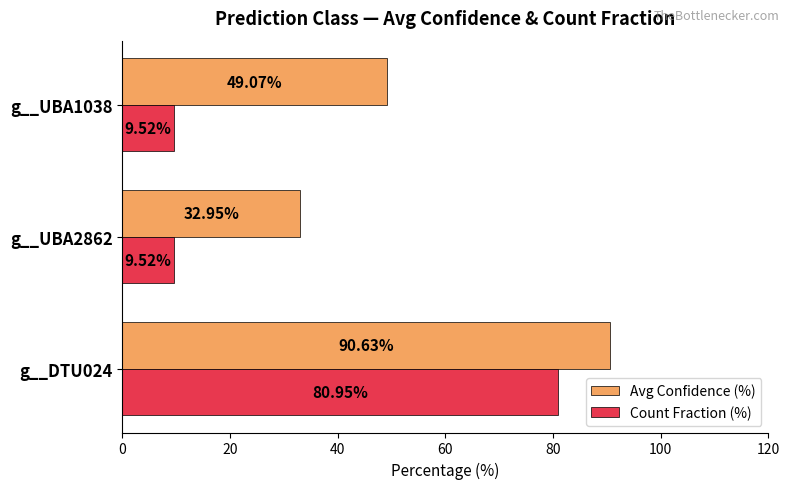

What is the sum of all Avg Confidence (%) values?

172.7